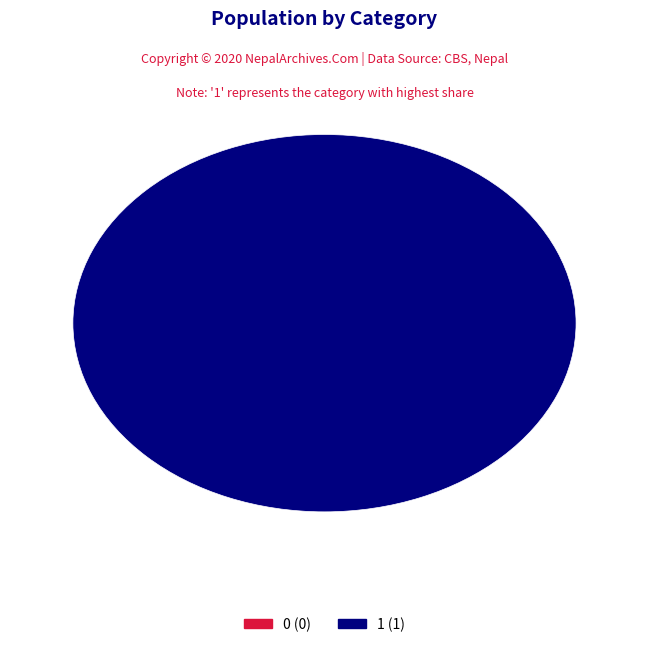

How many segments does this pie chart have?

2